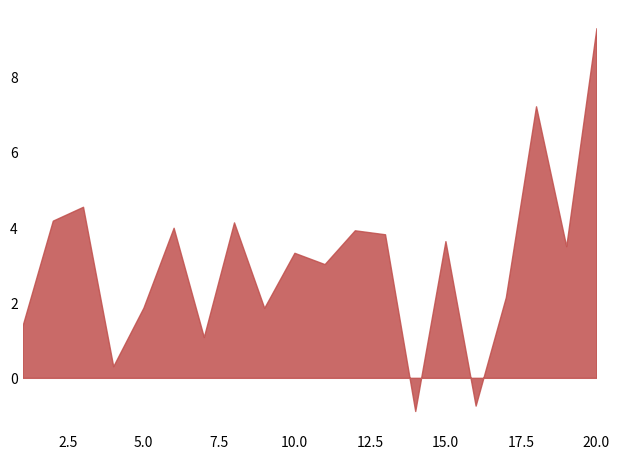

True or false: FC has a value of 2.6 at 3.

False